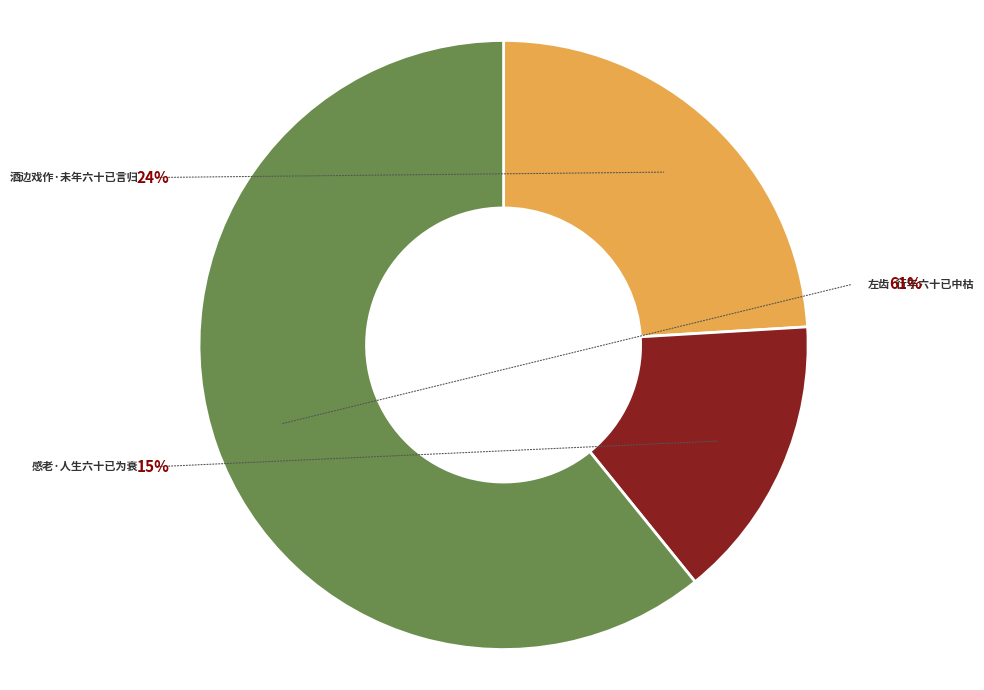

To the nearest percent, what is the difference between the 感老·人生六十已为衰 and 酒边戏作·未年六十已言归 slice percentages?

9%